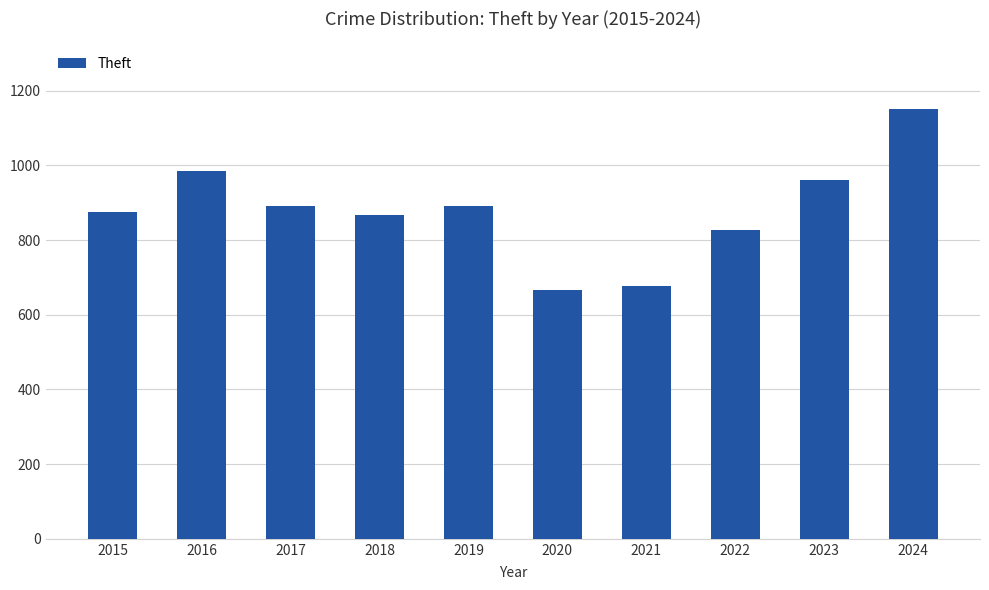

What is the sum of all values?

8793